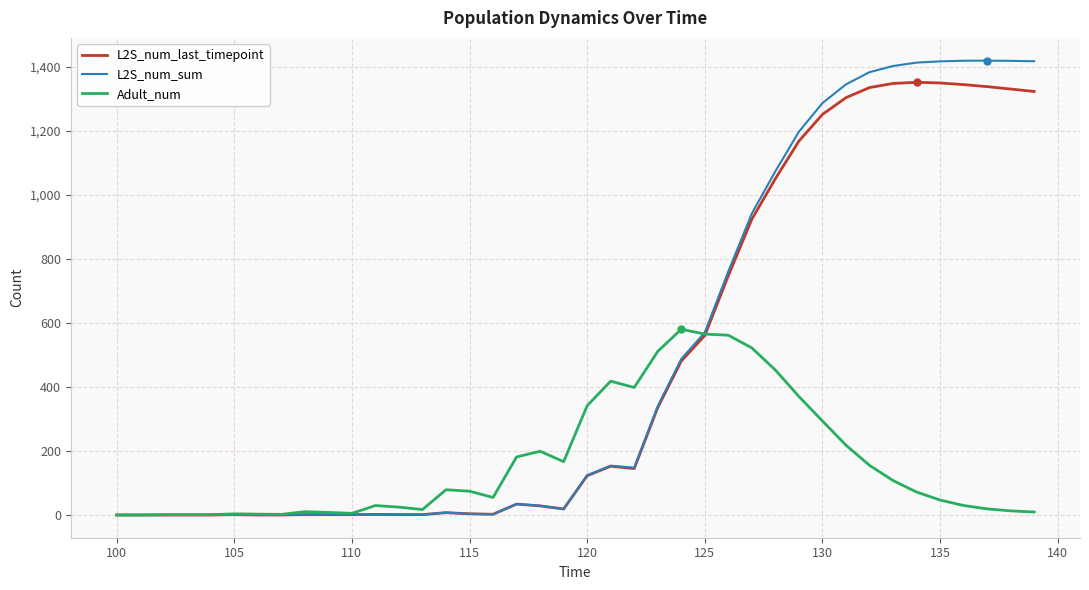

Which series has the widest spread of values?

L2S_num_sum